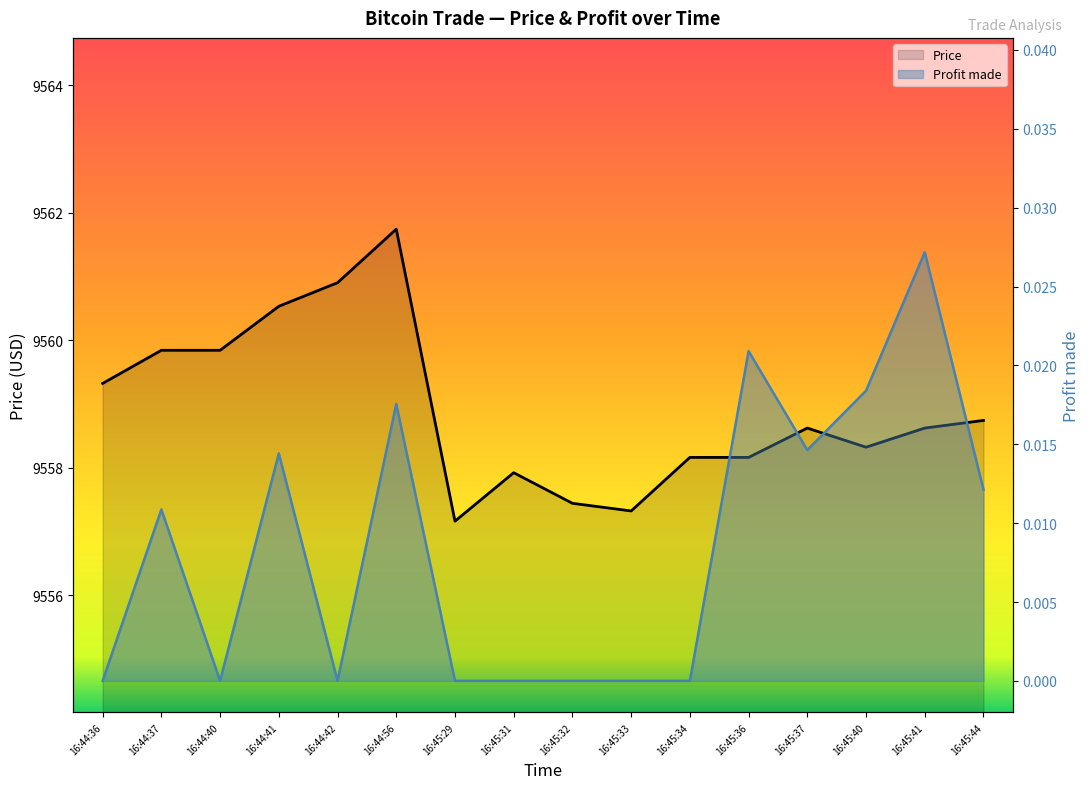

What is the sum of all Price values?

152942.6